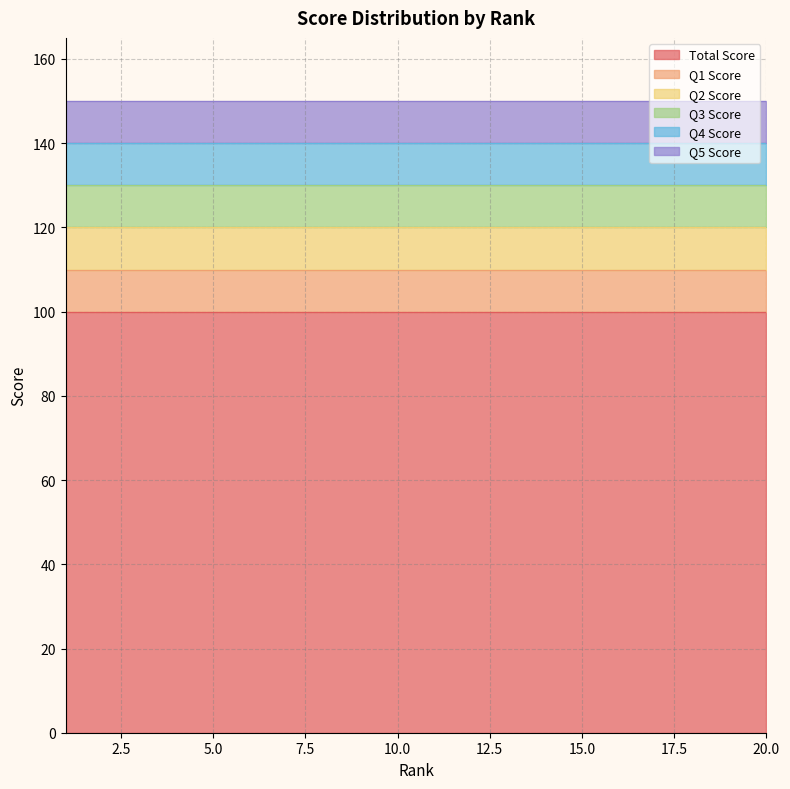

True or false: Q5 Score and Q4 Score cross at least once.

False